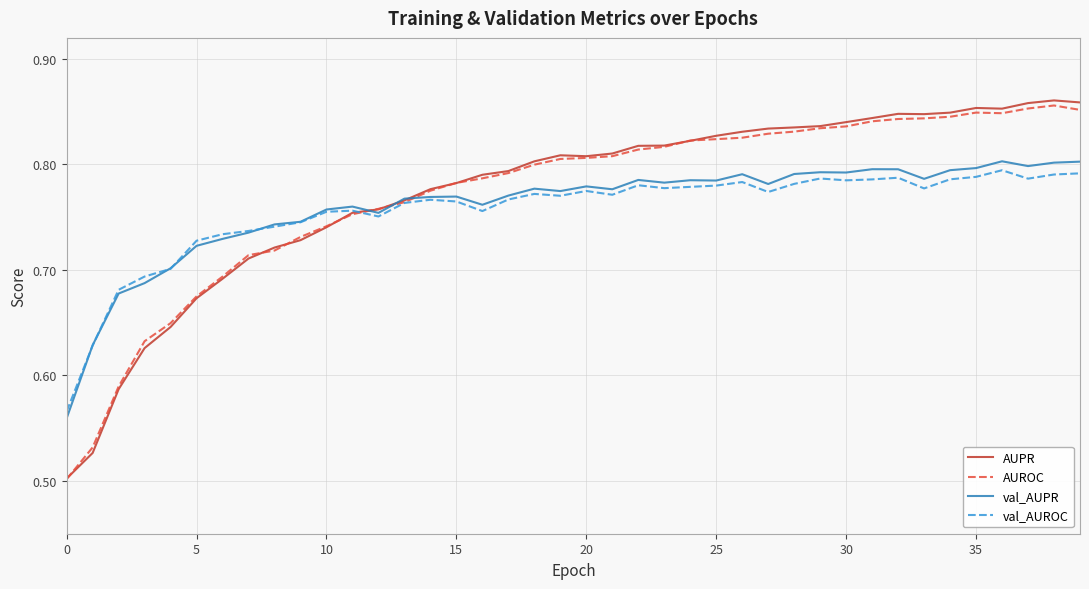

Which series has the widest spread of values?

AUPR